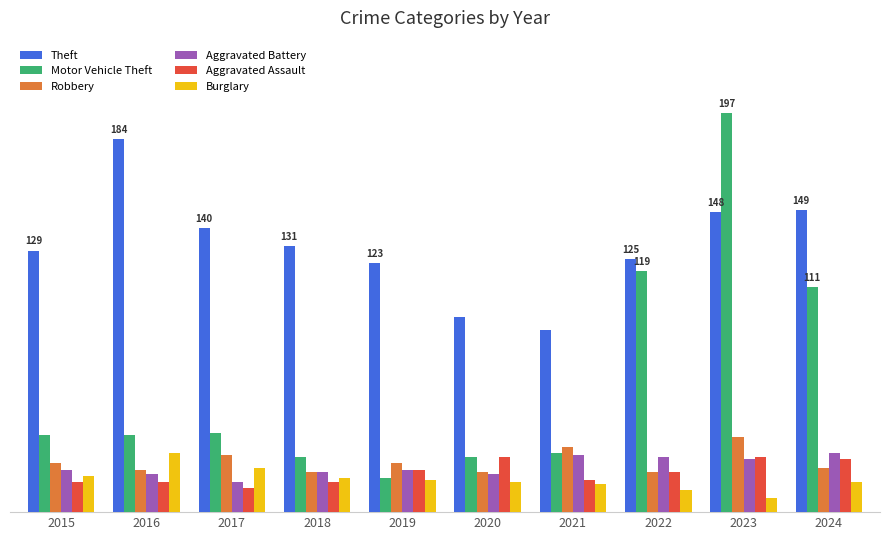

Reading right to left, transcribe all the data shown in this chart.

Theft: 2024=149	2023=148	2022=125	2021=90	2020=96	2019=123	2018=131	2017=140	2016=184	2015=129
Motor Vehicle Theft: 2024=111	2023=197	2022=119	2021=29	2020=27	2019=17	2018=27	2017=39	2016=38	2015=38
Robbery: 2024=22	2023=37	2022=20	2021=32	2020=20	2019=24	2018=20	2017=28	2016=21	2015=24
Aggravated Battery: 2024=29	2023=26	2022=27	2021=28	2020=19	2019=21	2018=20	2017=15	2016=19	2015=21
Aggravated Assault: 2024=26	2023=27	2022=20	2021=16	2020=27	2019=21	2018=15	2017=12	2016=15	2015=15
Burglary: 2024=15	2023=7	2022=11	2021=14	2020=15	2019=16	2018=17	2017=22	2016=29	2015=18